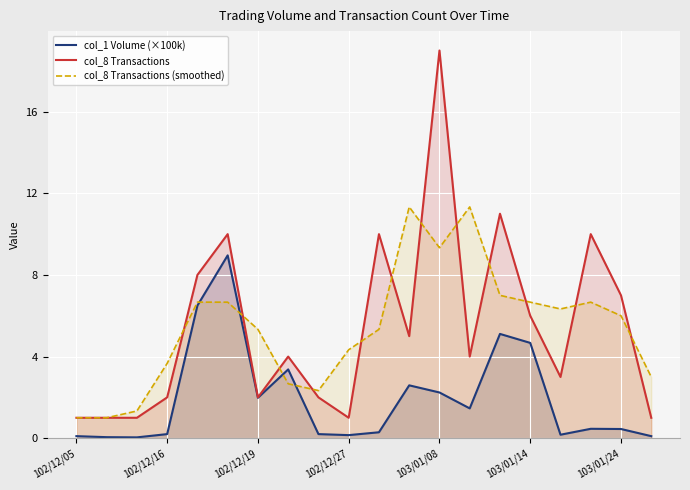

What are all the series names shown in the legend?

col_1 Volume (×100k), col_8 Transactions, col_8 Transactions (smoothed)